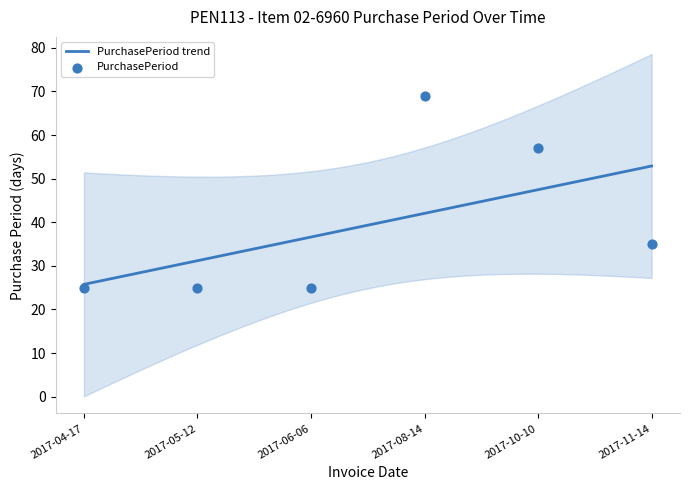

Which has a higher value, 2017-08-14 or 2017-10-10?

2017-08-14